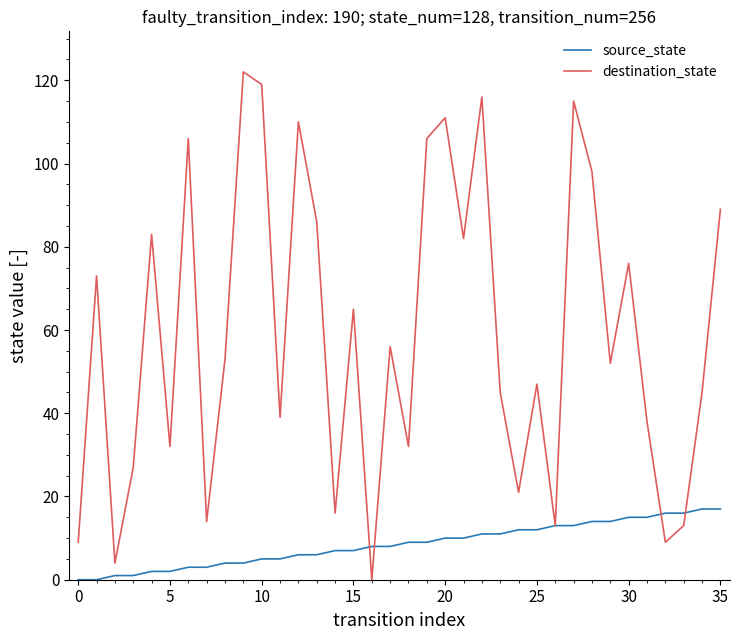

Does the chart have visible grid lines?

No